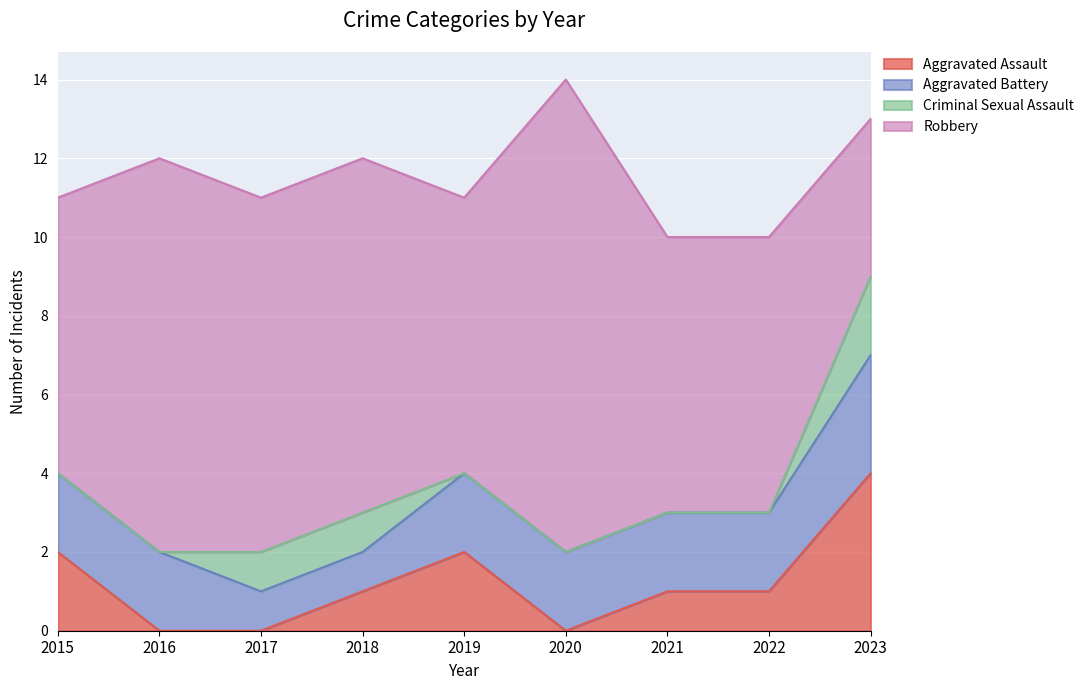

List the series in order of their peak value, lowest first.

Criminal Sexual Assault, Aggravated Battery, Aggravated Assault, Robbery